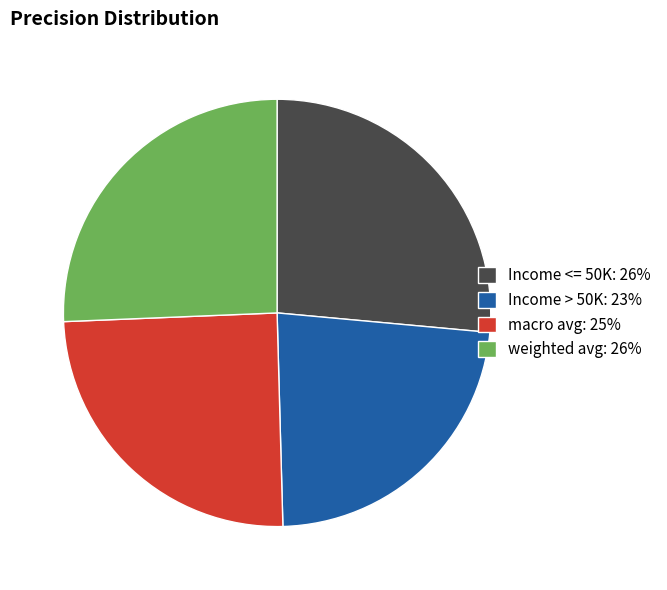

True or false: macro avg accounts for 25% of the total.

True